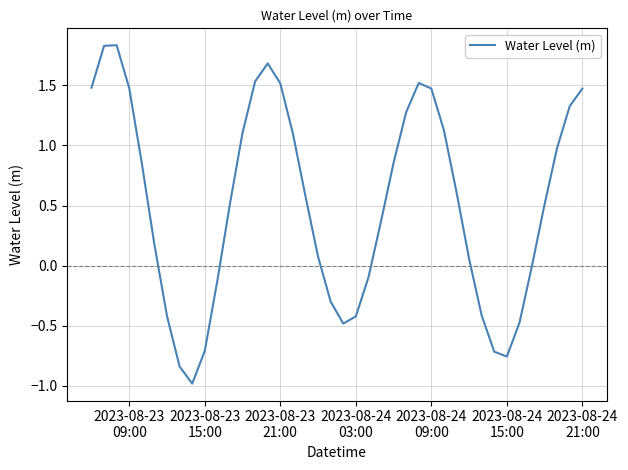

What is the minimum value shown in the chart?

-1.0